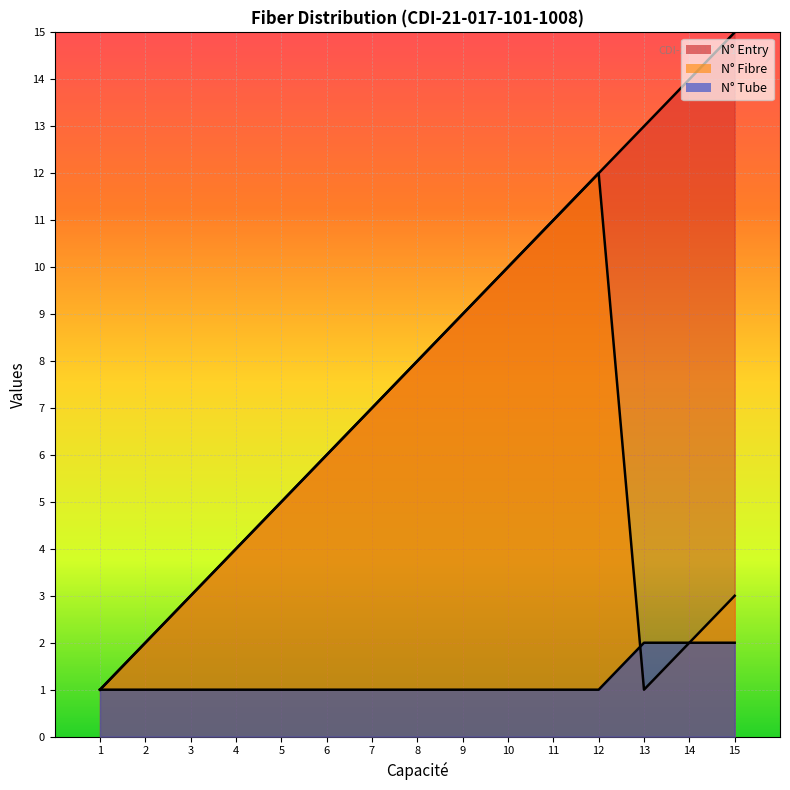

True or false: N° Fibre and N° Tube cross at least once.

True